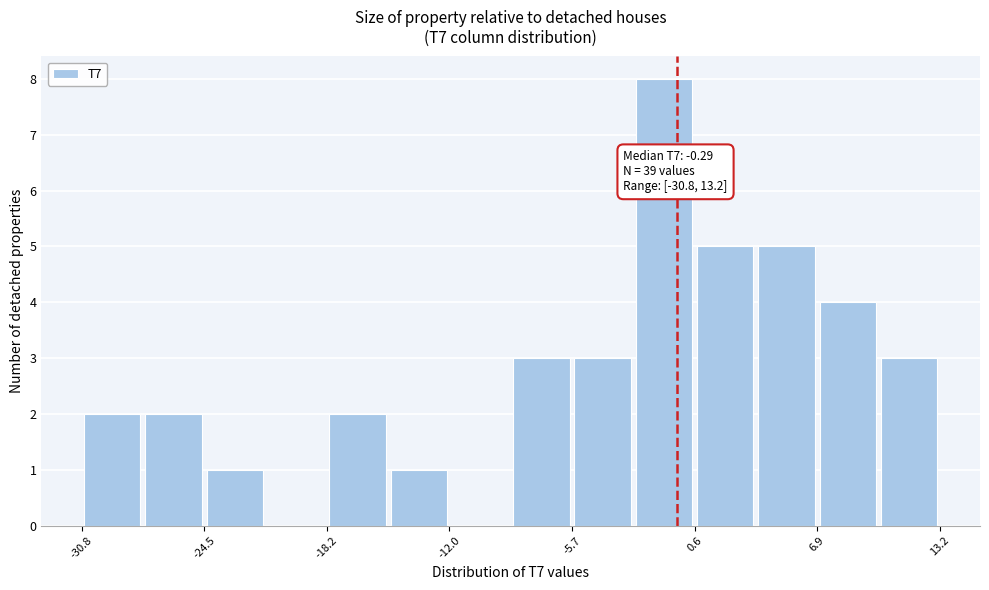

Around what value on the x-axis is the tallest bar? Give the approximate position of its centre, as read against the axis.

-1